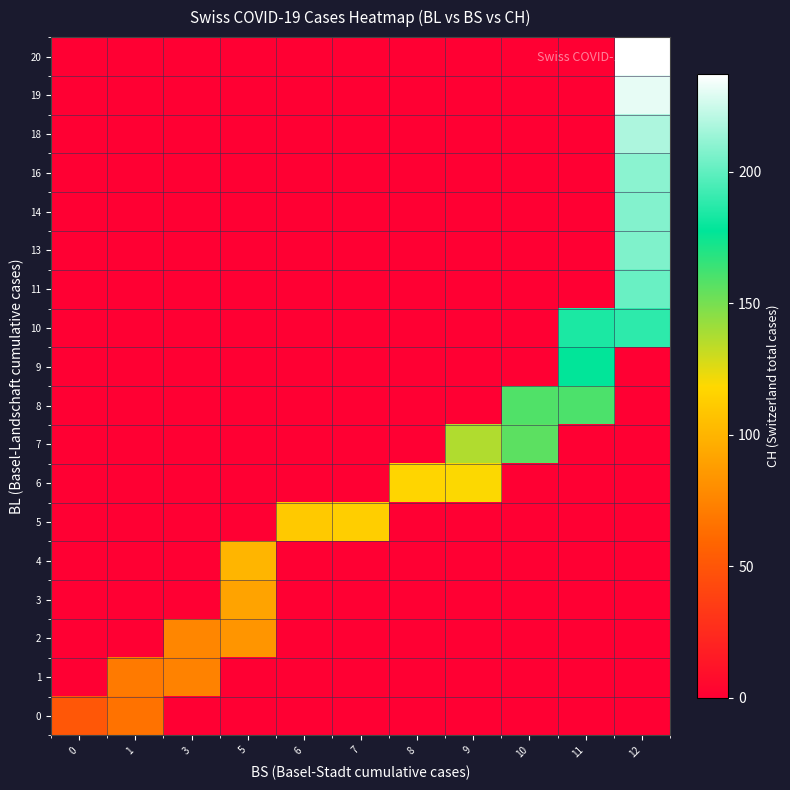

At 12, list the series in order from smallest to largest.

0, 1, 2, 3, 4, 5, 6, 7, 8, 9, 10, 11, 13, 14, 16, 18, 19, 20